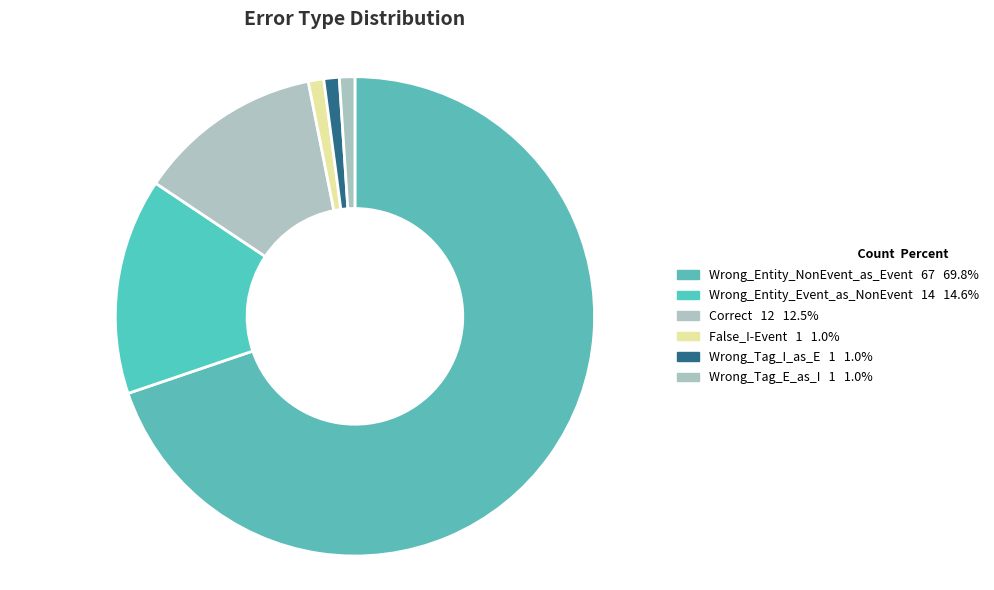

The Wrong_Tag_I_as_E slice represents 1% of the pie. True or false?

True